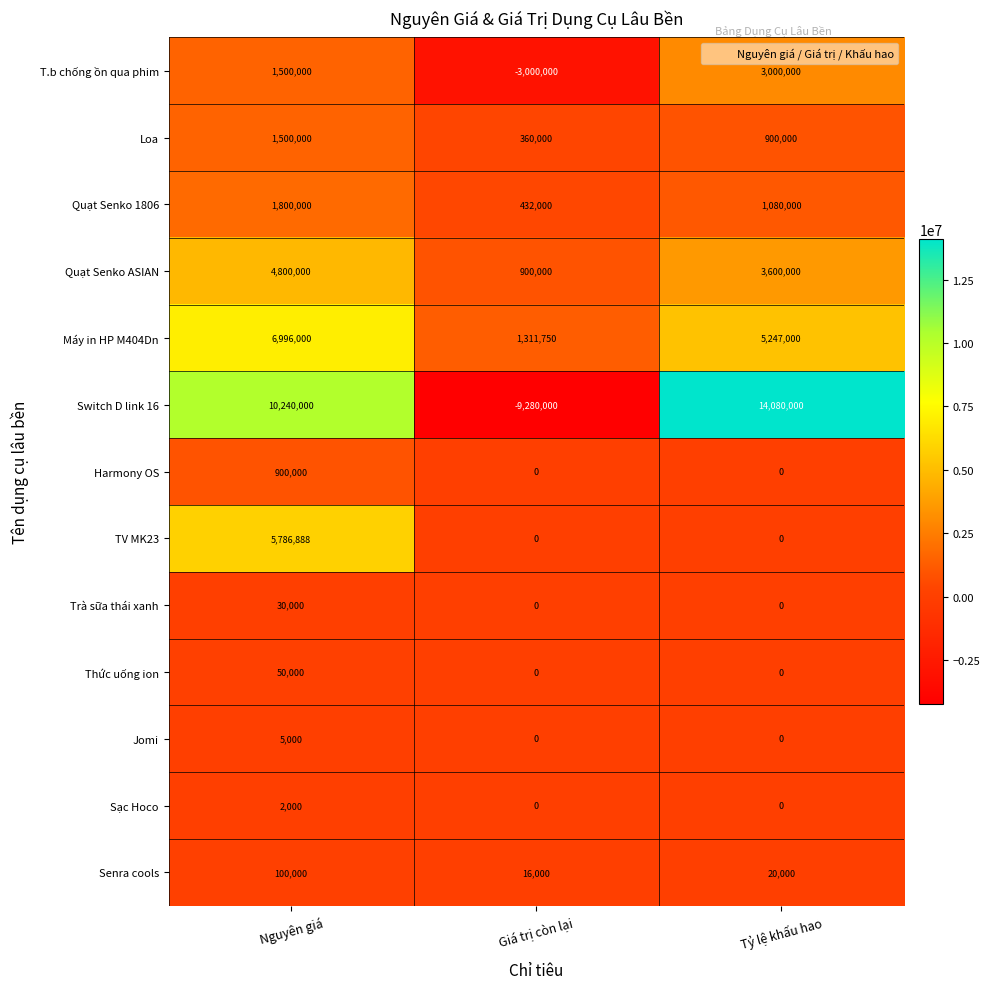

What is the difference between the second highest and minimum values in the Senra cools series?

4000